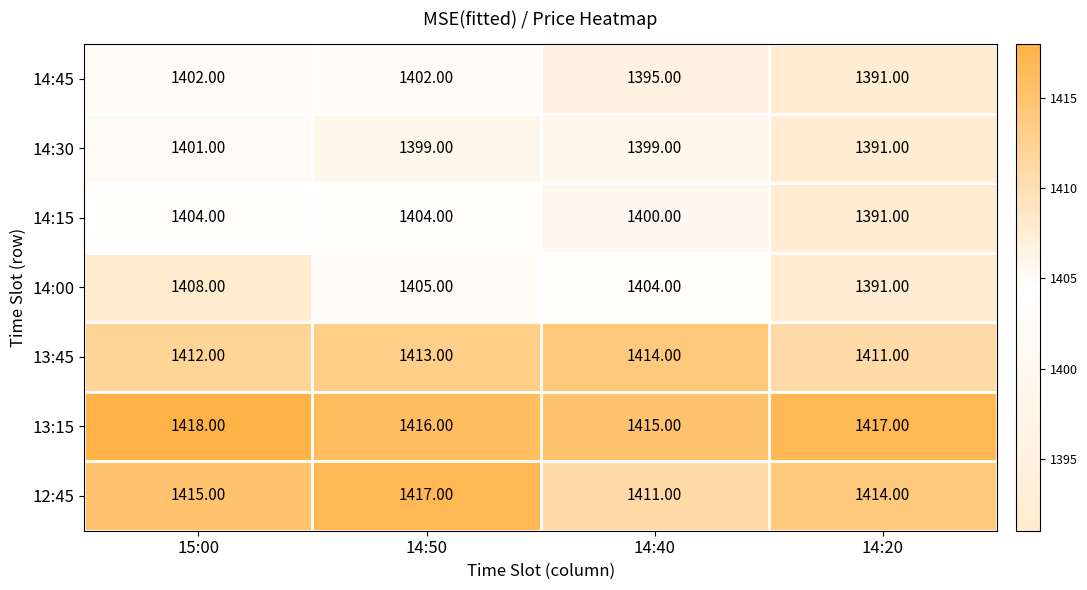

Rank the categories by 12:45 value from lowest to highest.

14:40, 14:20, 15:00, 14:50